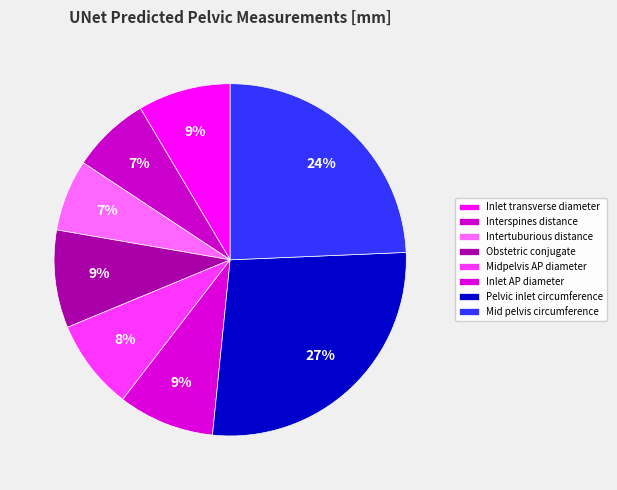

How many slices are in this pie chart?

8